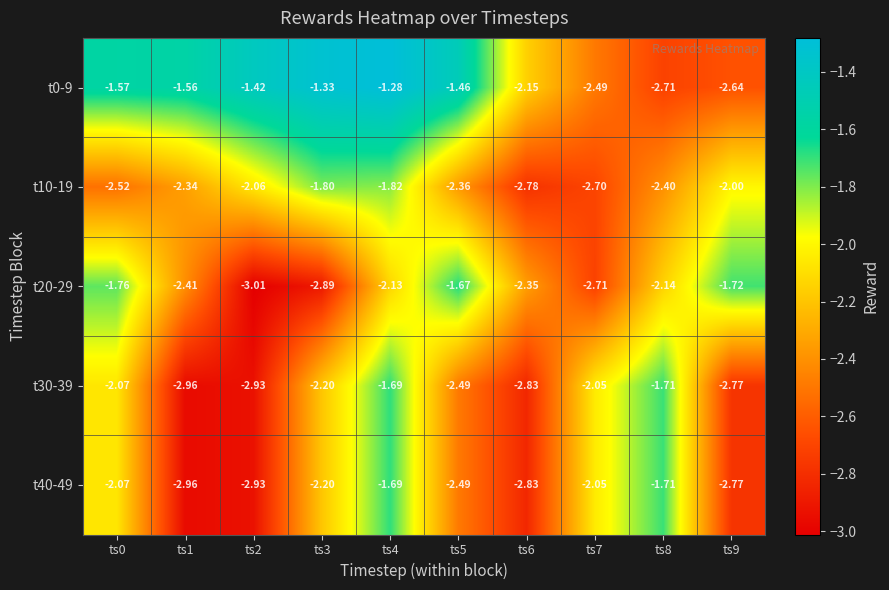

Is the value of t0-9 at ts7 greater than the value of t10-19 at ts9?

No